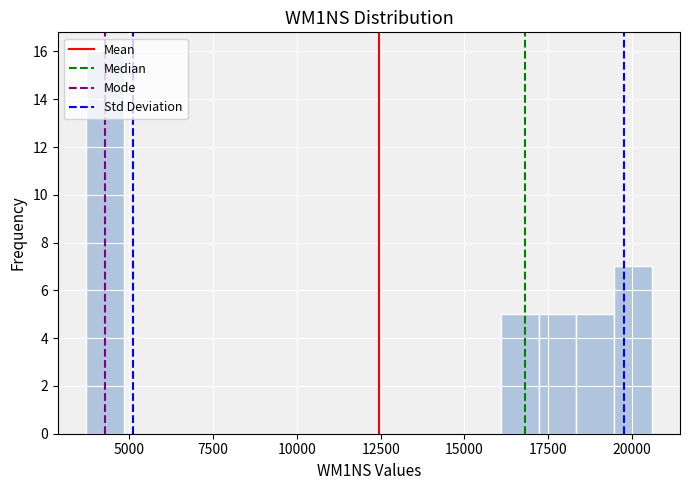

Around what value on the x-axis is the tallest bar? Give the approximate position of its centre, as read against the axis.

4500